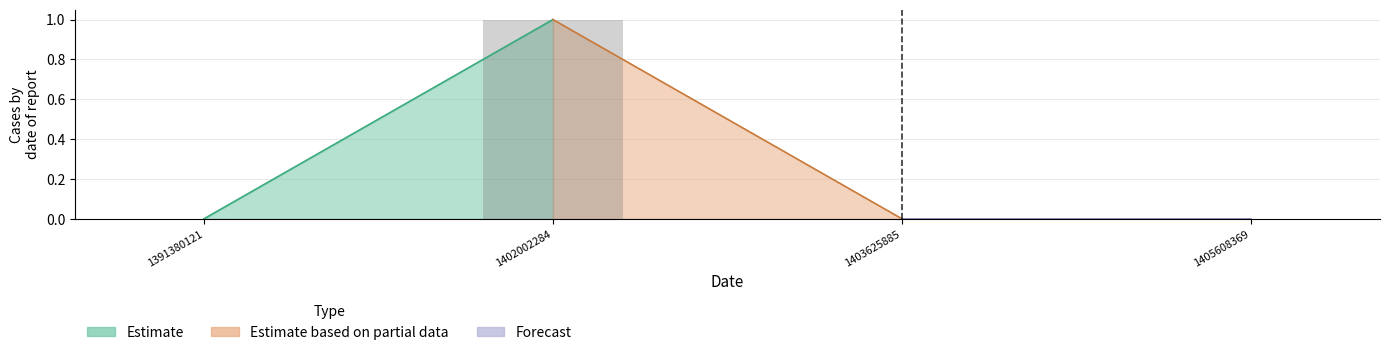

What is the sum of all values?

1